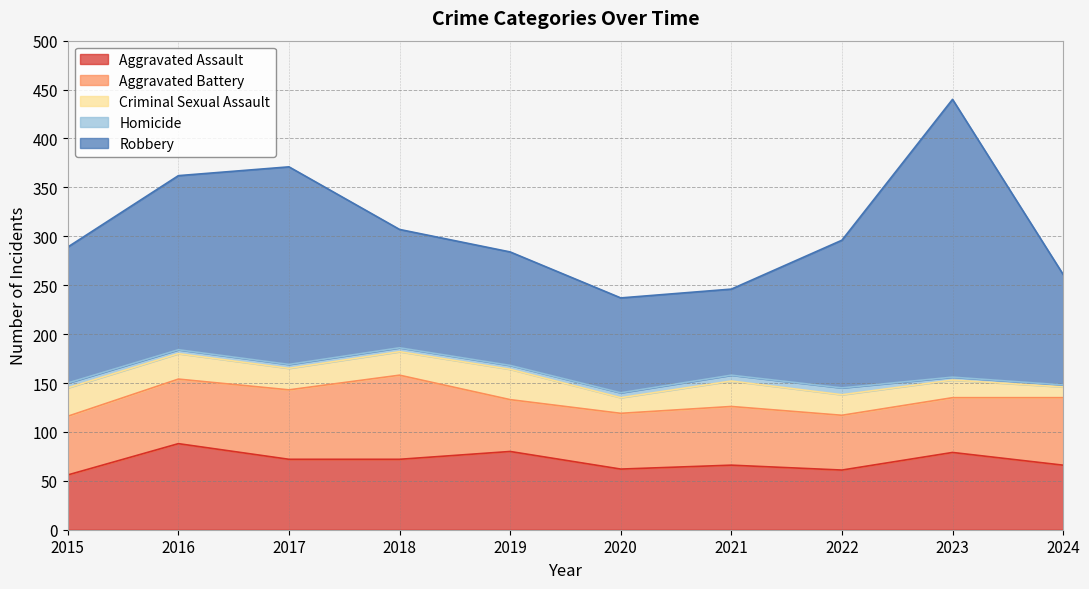

Does the chart have visible grid lines?

Yes